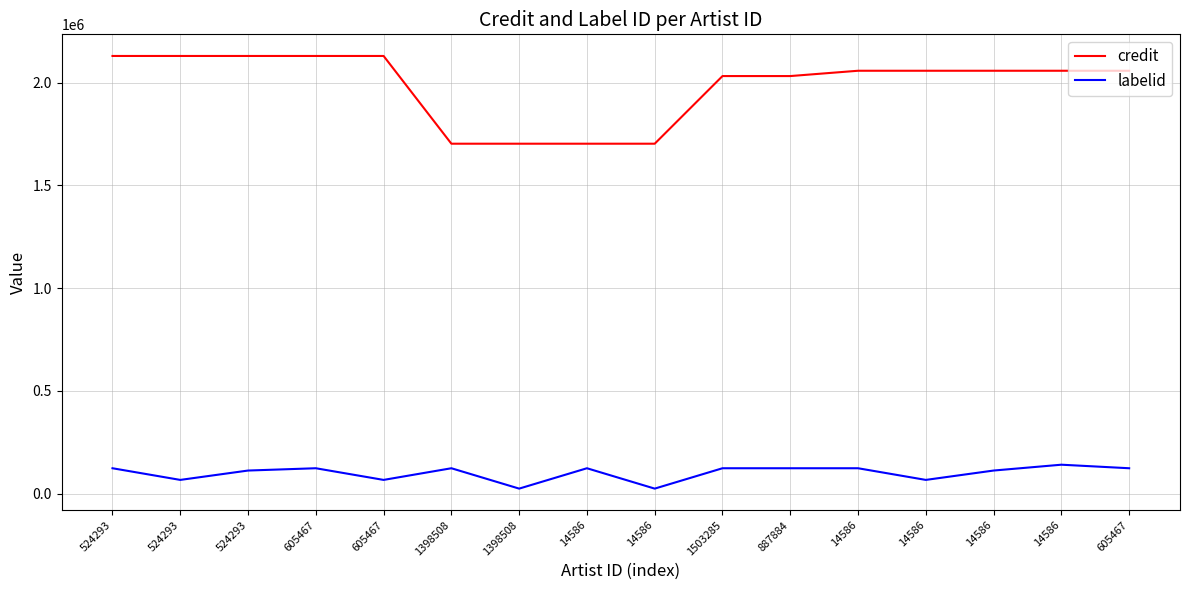

How many series are shown in this chart?

2